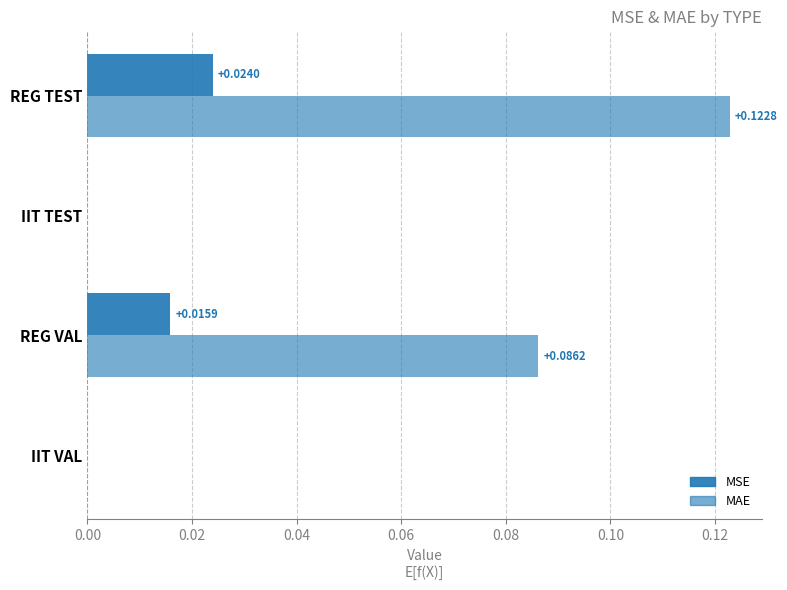

At how many categories does at least one series exceed 0?

2